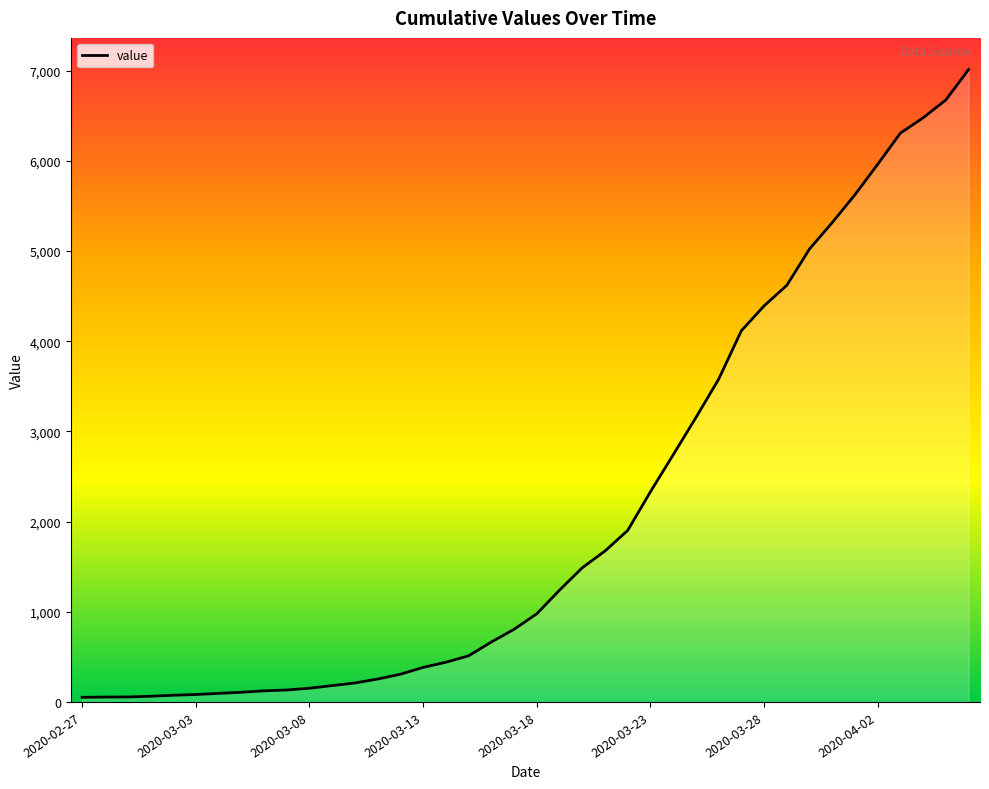

What is the maximum value shown in the chart?

7012